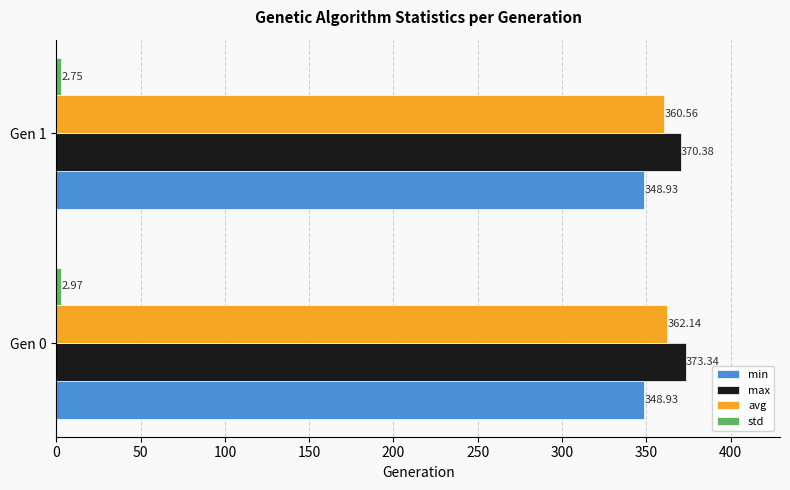

Which series has the largest range (max minus min)?

max